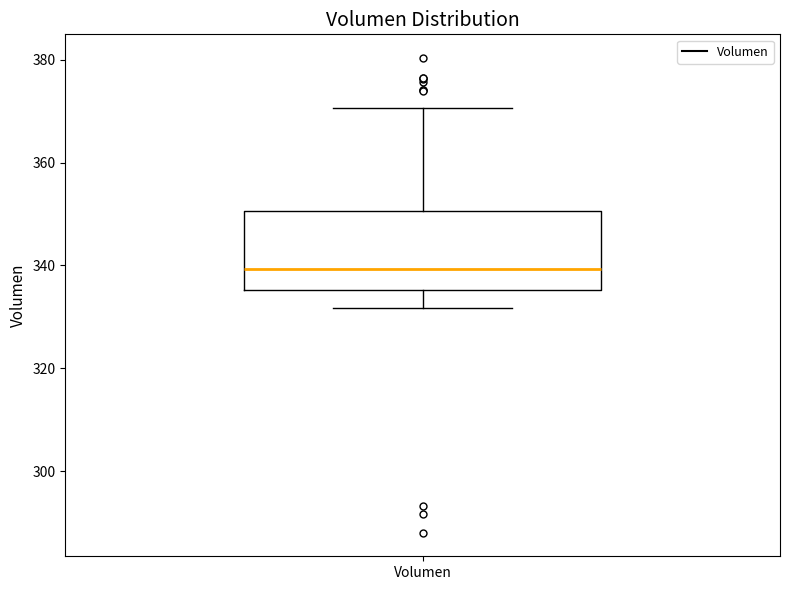

Transcribe this box plot: give where the median line is, the range the box spans, and where the two whiskers end, as read against the y-axis. The values are not printed on the chart, so give them approximately, as read against the axis.

median 340, box 336 to 350, whiskers 332 to 370